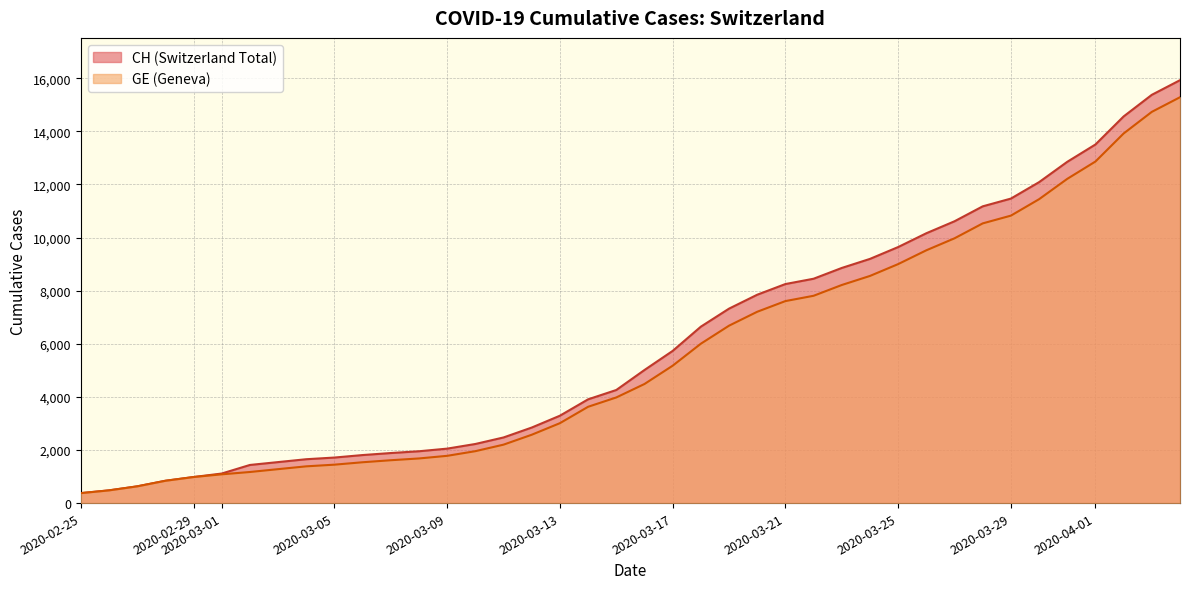

Is the value of GE at 35 greater than the value of CH at 34?

Yes